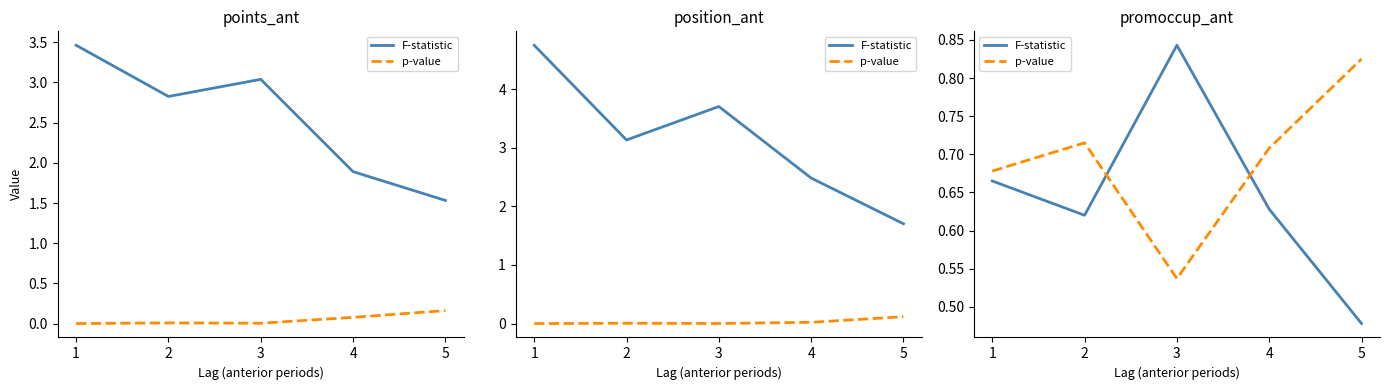

Is this an area chart (filled region under the line)?

No